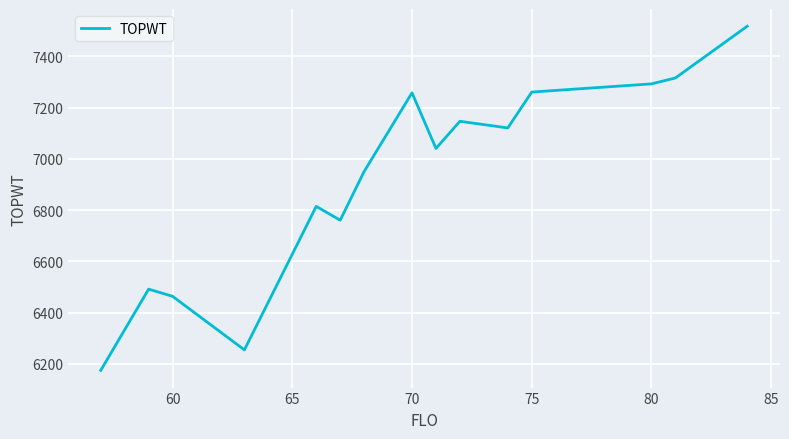

What is the difference between the maximum and minimum values?

1343